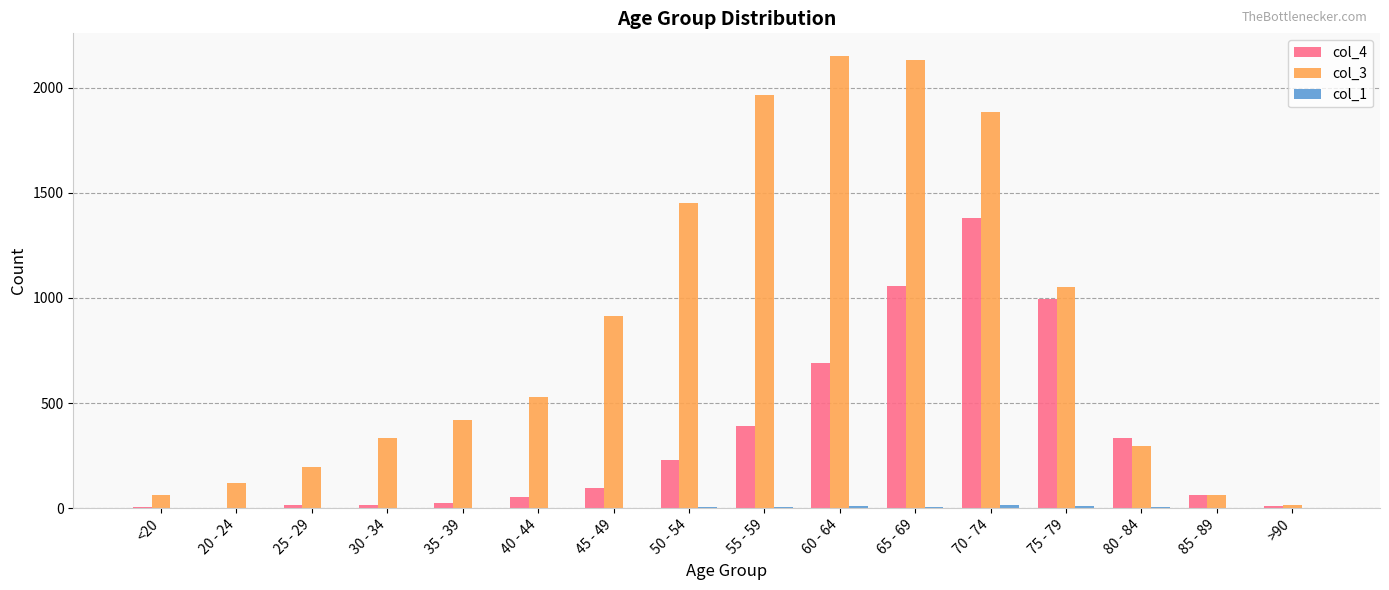

Which series has the largest total across all categories?

col_3